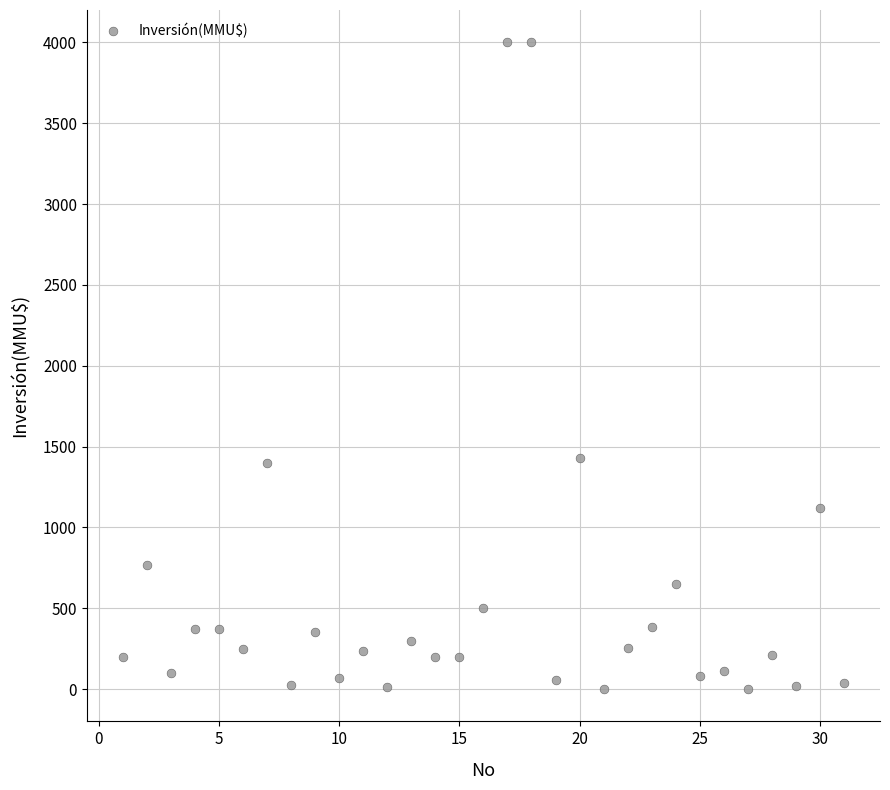

What is the range of Y values (max minus min)?

4000